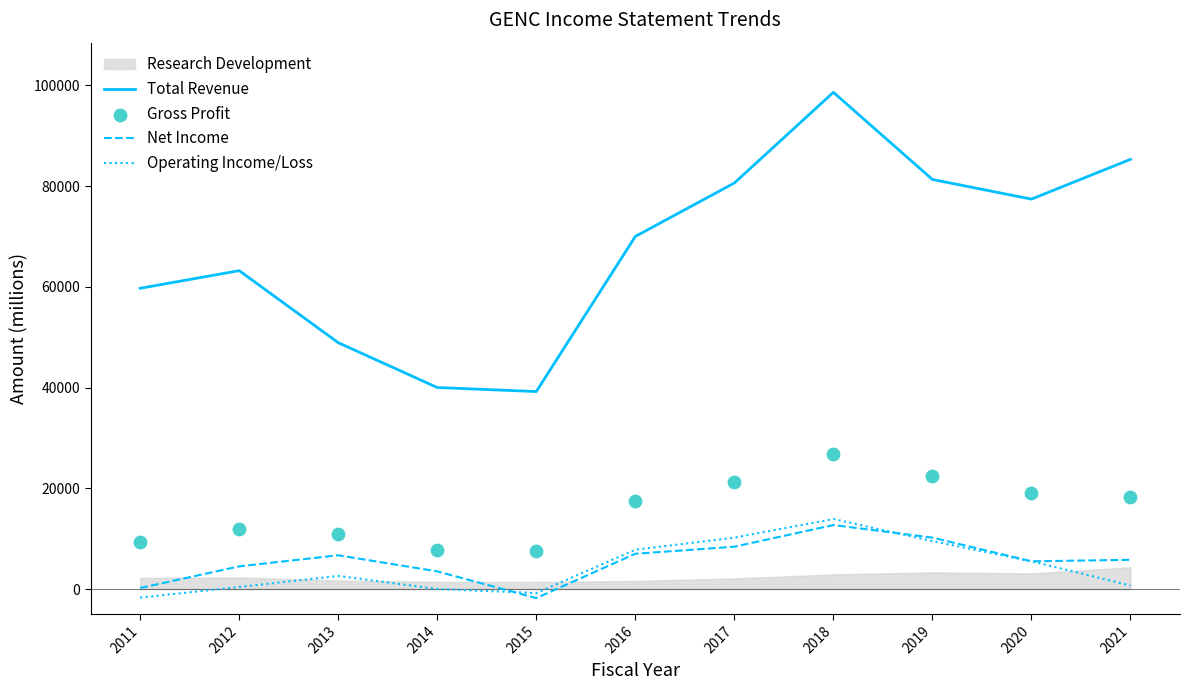

True or false: Net Income and Total Revenue cross at least once.

False